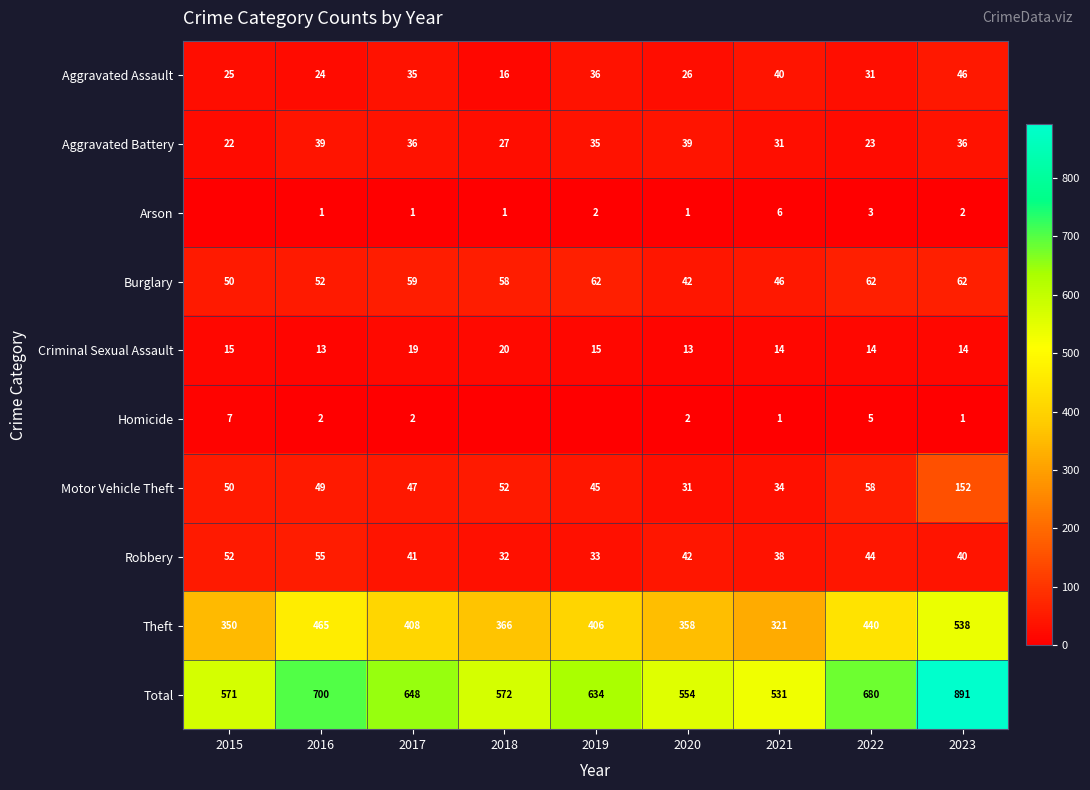

Is the value of Aggravated Assault at 2023 greater than the value of Arson at 2022?

Yes